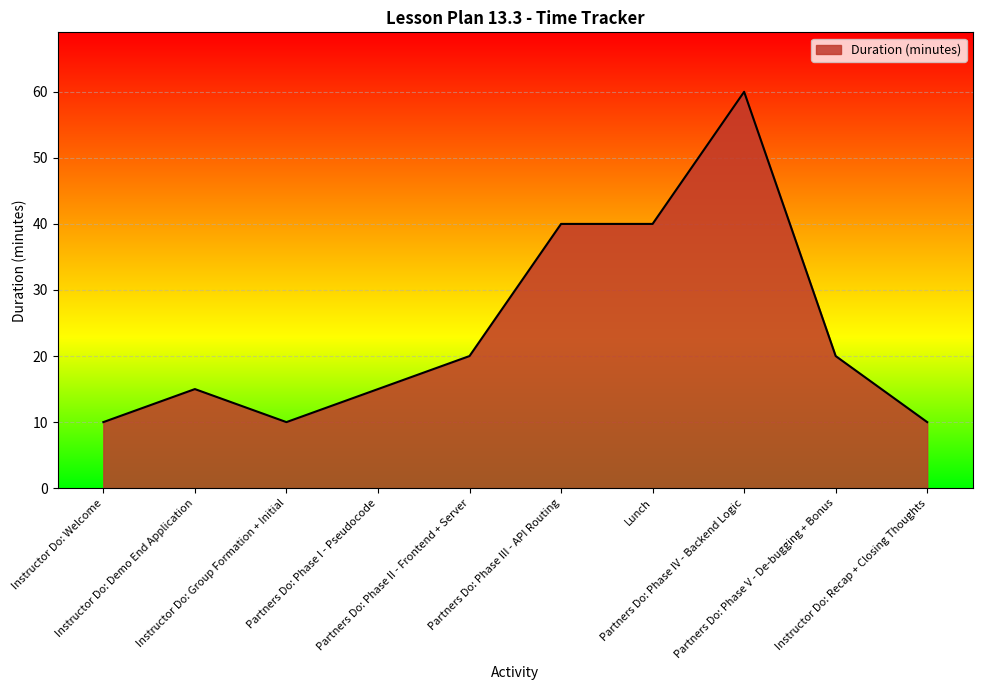

What is the difference between the maximum and minimum values?

50